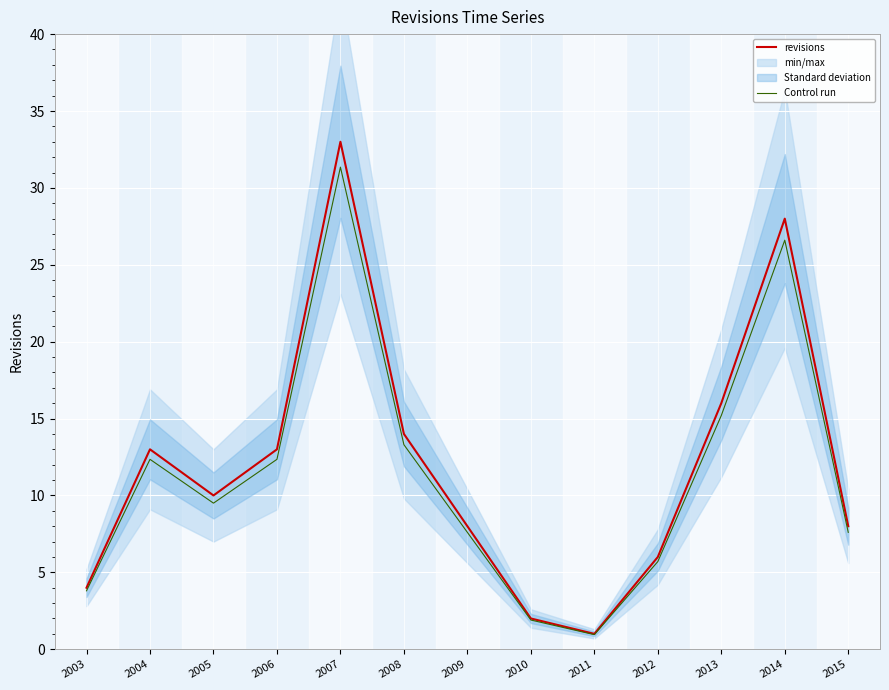

True or false: Control run and revisions intersect in this chart.

False